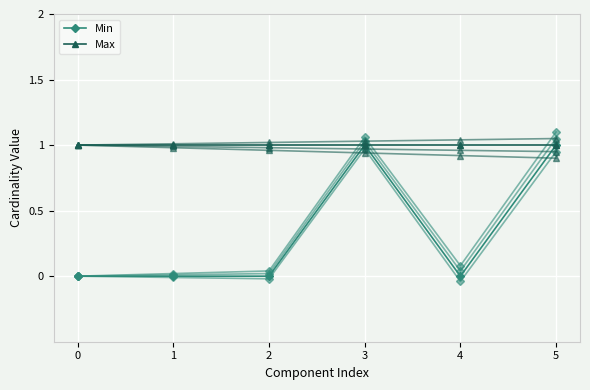

Reading left to right, extract all data points from this chart.

Min: 0	0	0	1	0	1
Max: 1	1	1	1	1	1